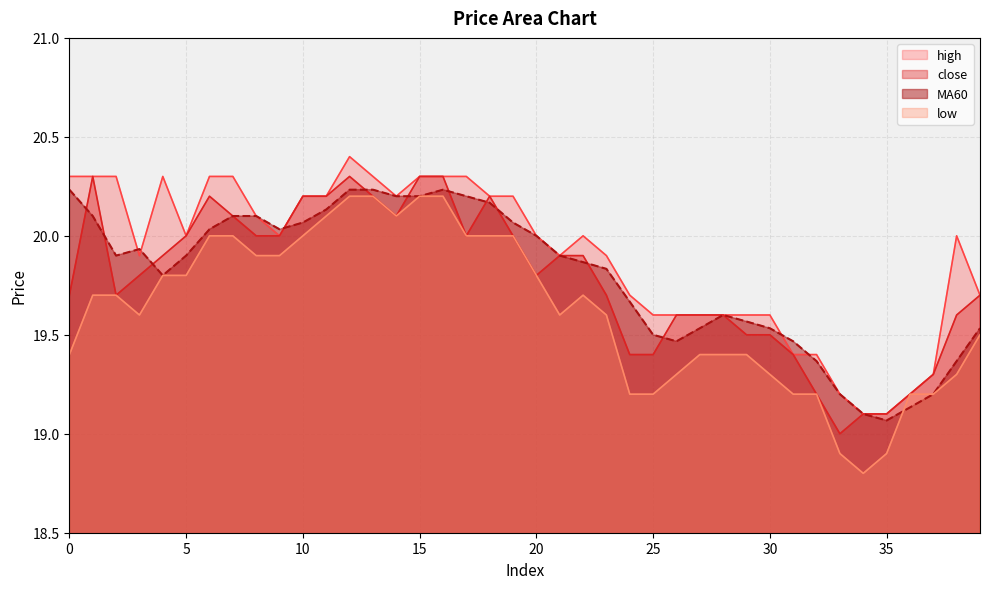

Reading right to left, list all the values displayed in this chart.

close: 39=19.7	38=19.6	37=19.3	36=19.2	35=19.1	34=19.1	33=19.0	32=19.2	31=19.4	30=19.5	29=19.5	28=19.6	27=19.6	26=19.6	25=19.4	24=19.4	23=19.7	22=19.9	21=19.9	20=19.8	19=20.0	18=20.2	17=20.0	16=20.3	15=20.3	14=20.1	13=20.2	12=20.3	11=20.2	10=20.2	9=20.0	8=20.0	7=20.1	6=20.2	5=20.0	4=19.9	3=19.8	2=19.7	1=20.3	0=19.7
MA60: 39=19.5	38=19.4	37=19.2	36=19.1	35=19.1	34=19.1	33=19.2	32=19.4	31=19.5	30=19.5	29=19.6	28=19.6	27=19.5	26=19.5	25=19.5	24=19.7	23=19.8	22=19.9	21=19.9	20=20.0	19=20.1	18=20.2	17=20.2	16=20.2	15=20.2	14=20.2	13=20.2	12=20.2	11=20.1	10=20.1	9=20.0	8=20.1	7=20.1	6=20.0	5=19.9	4=19.8	3=19.9	2=19.9	1=20.1	0=20.2
high: 39=19.7	38=20.0	37=19.3	36=19.2	35=19.1	34=19.1	33=19.2	32=19.4	31=19.4	30=19.6	29=19.6	28=19.6	27=19.6	26=19.6	25=19.6	24=19.7	23=19.9	22=20.0	21=19.9	20=20.0	19=20.2	18=20.2	17=20.3	16=20.3	15=20.3	14=20.2	13=20.3	12=20.4	11=20.2	10=20.2	9=20.0	8=20.1	7=20.3	6=20.3	5=20.0	4=20.3	3=19.9	2=20.3	1=20.3	0=20.3
low: 39=19.5	38=19.3	37=19.2	36=19.2	35=18.9	34=18.8	33=18.9	32=19.2	31=19.2	30=19.3	29=19.4	28=19.4	27=19.4	26=19.3	25=19.2	24=19.2	23=19.6	22=19.7	21=19.6	20=19.8	19=20.0	18=20.0	17=20.0	16=20.2	15=20.2	14=20.1	13=20.2	12=20.2	11=20.1	10=20.0	9=19.9	8=19.9	7=20.0	6=20.0	5=19.8	4=19.8	3=19.6	2=19.7	1=19.7	0=19.4